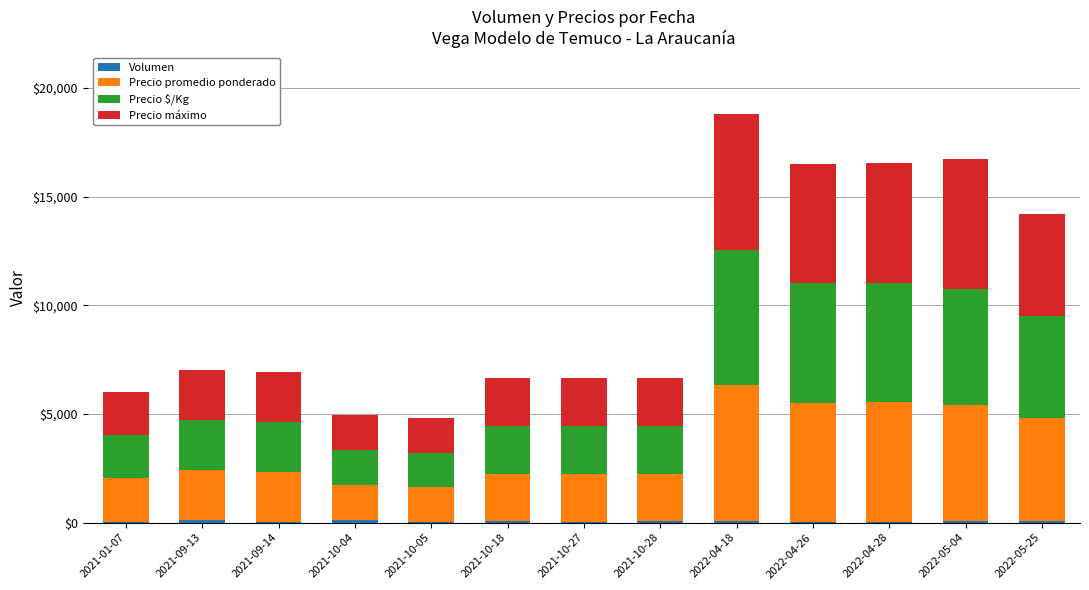

At which category is the sum across all series the highest?

2022-04-18